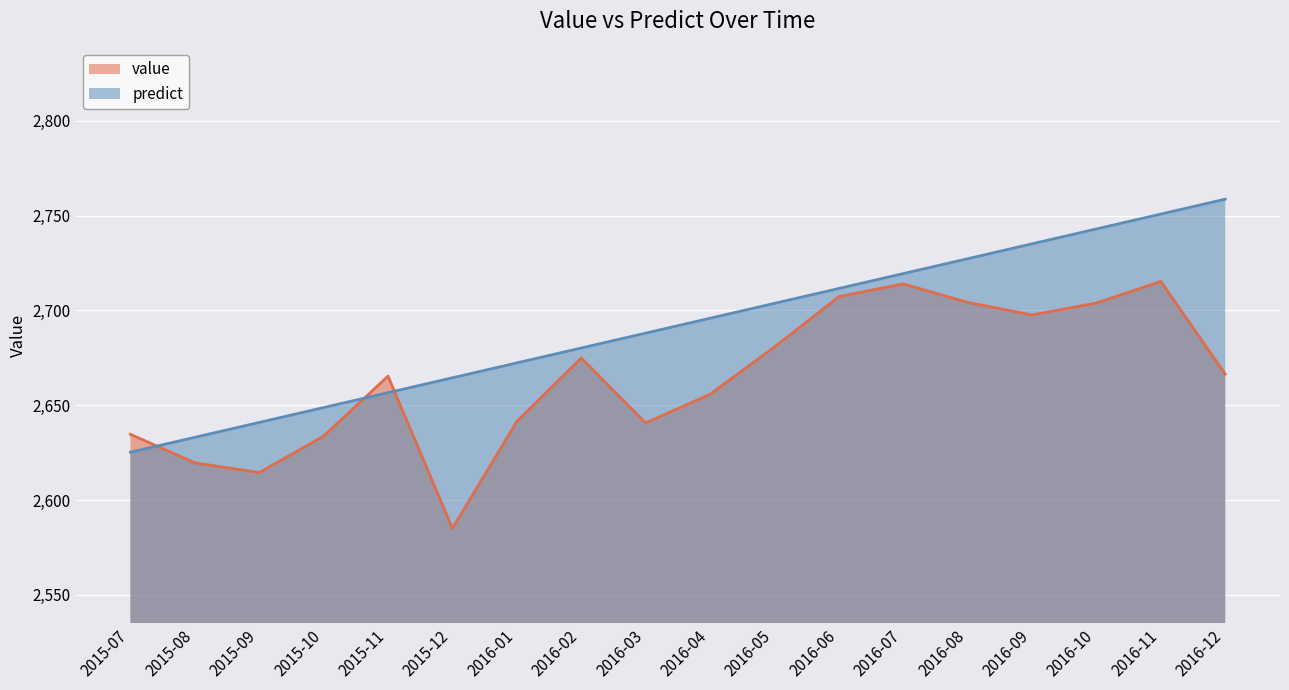

What is the sum of all predict values?

48455.2